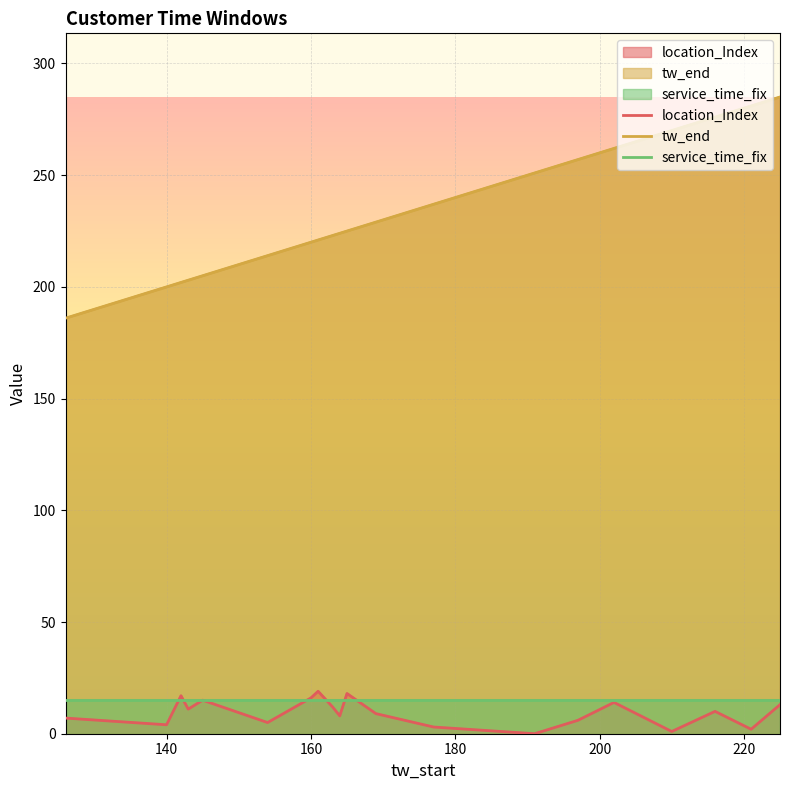

What are all the series names shown in the legend?

location_Index, tw_end, service_time_fix